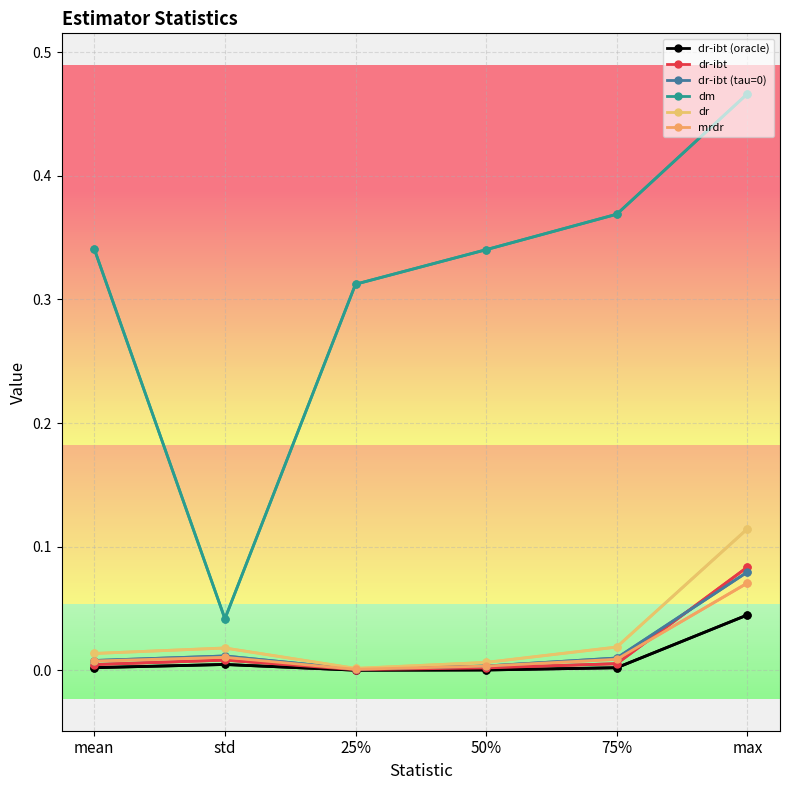

Is it true that dr-ibt (oracle) equals 0.0 at mean?

True